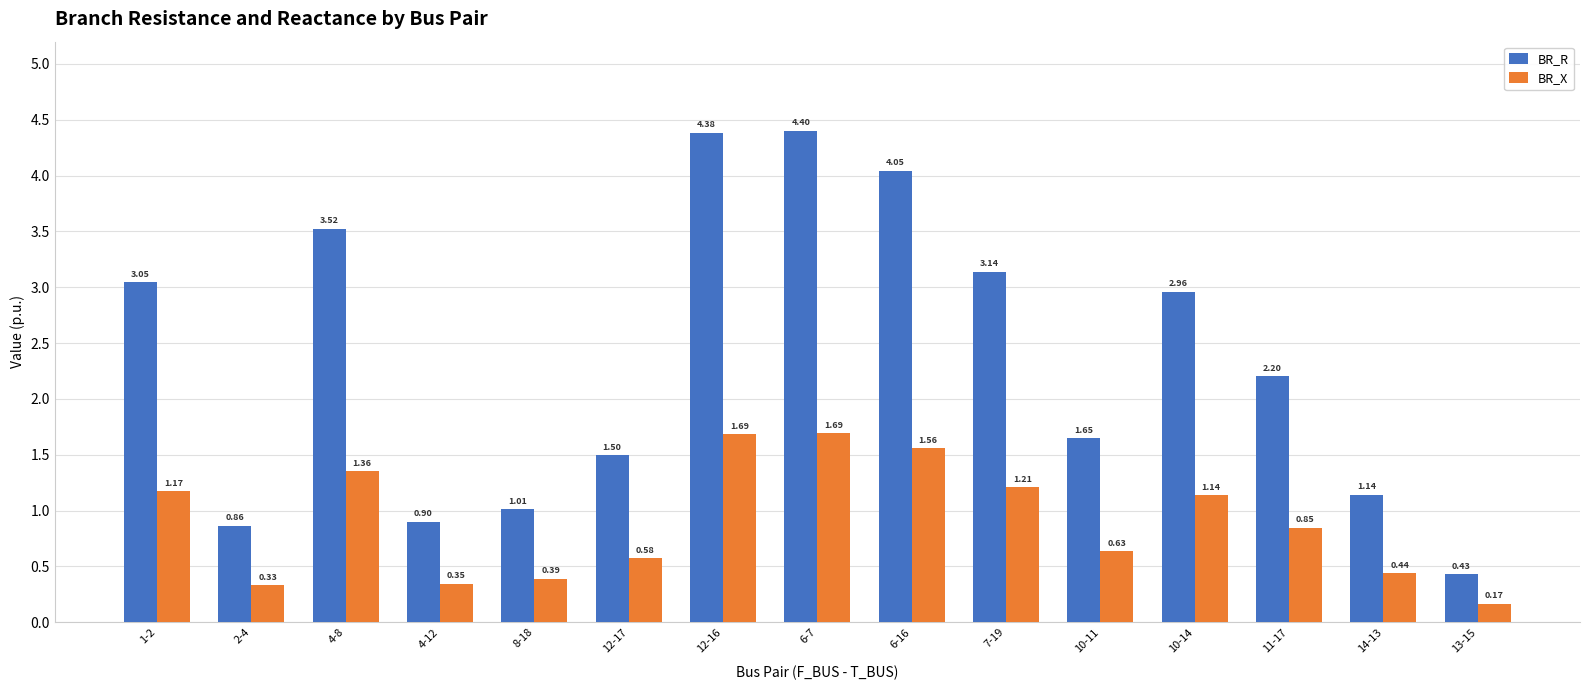

What is the difference between the maximum and minimum values in the BR_X series?

1.5